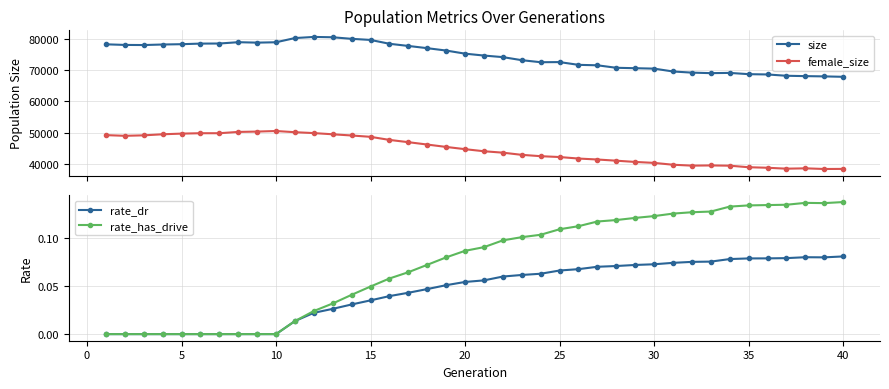

What is the value of the size point at the 25th from the left?

72536